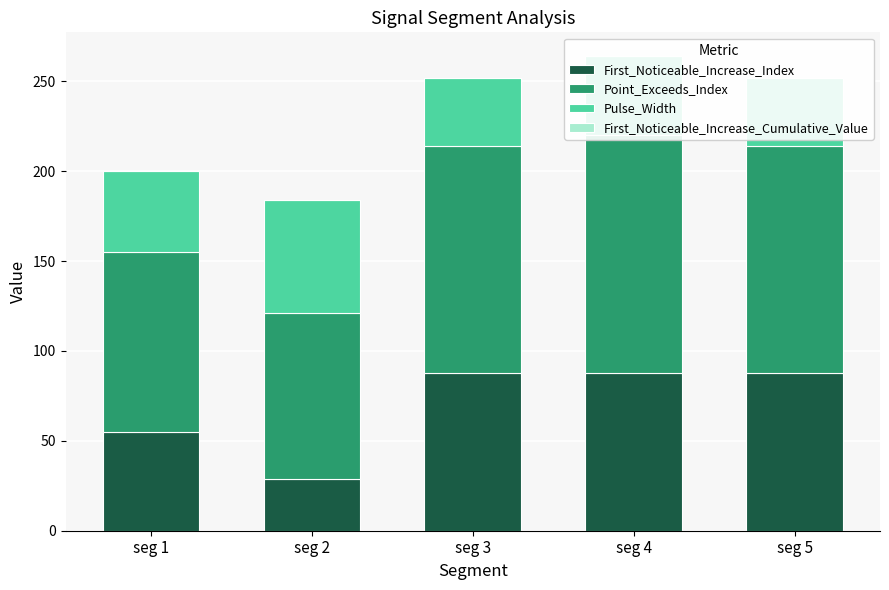

Which series has the widest spread of values?

First_Noticeable_Increase_Index